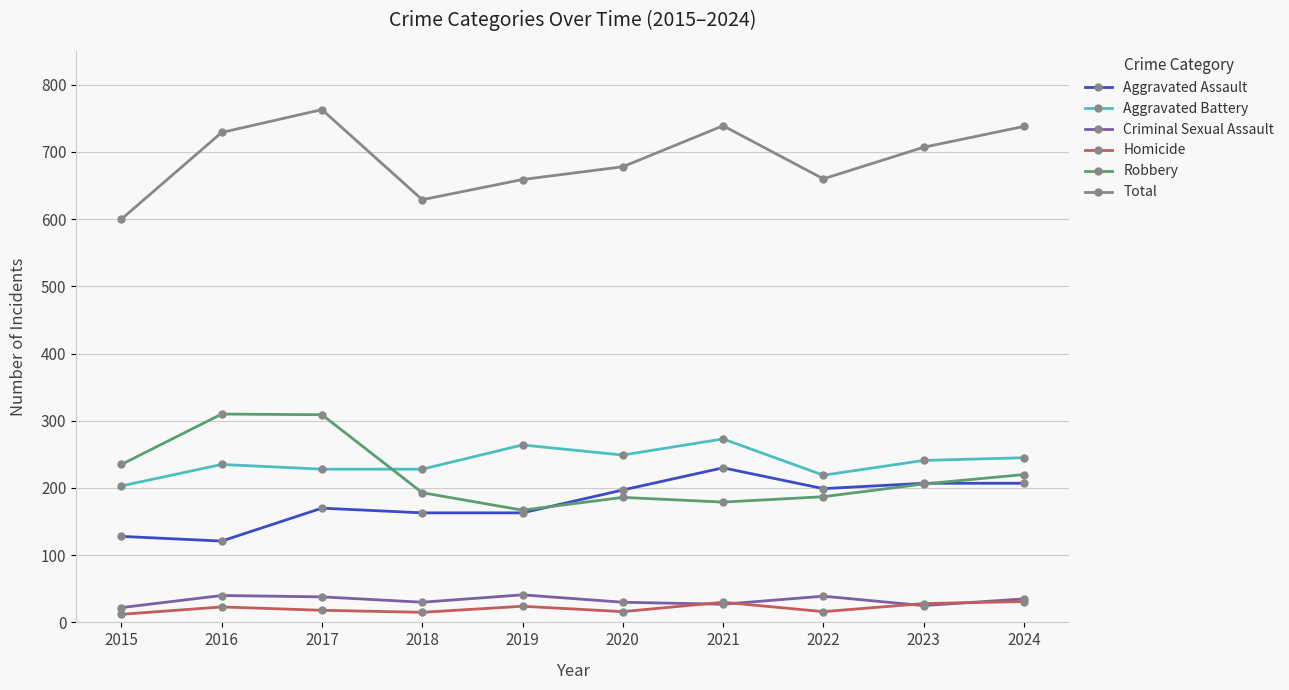

True or false: Total has more than 0 points higher than both neighbors.

True